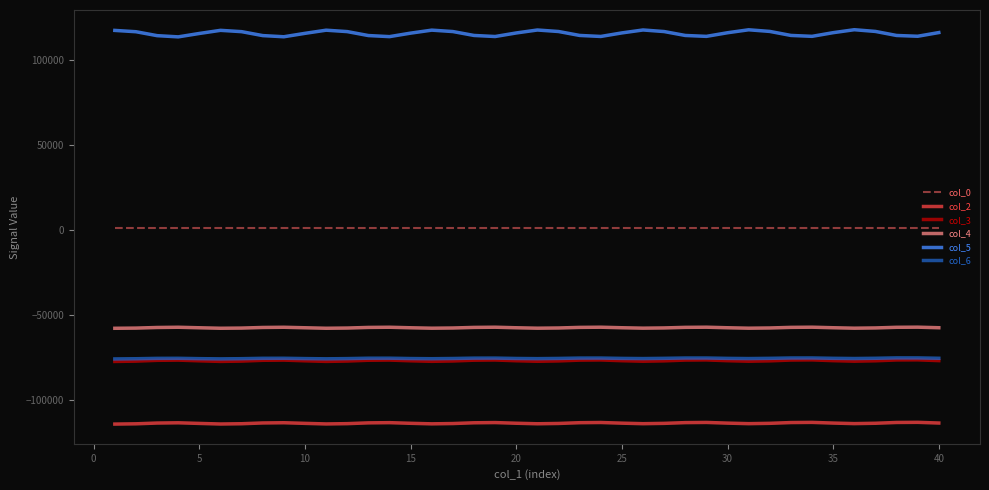

Which series has the widest spread of values?

col_5